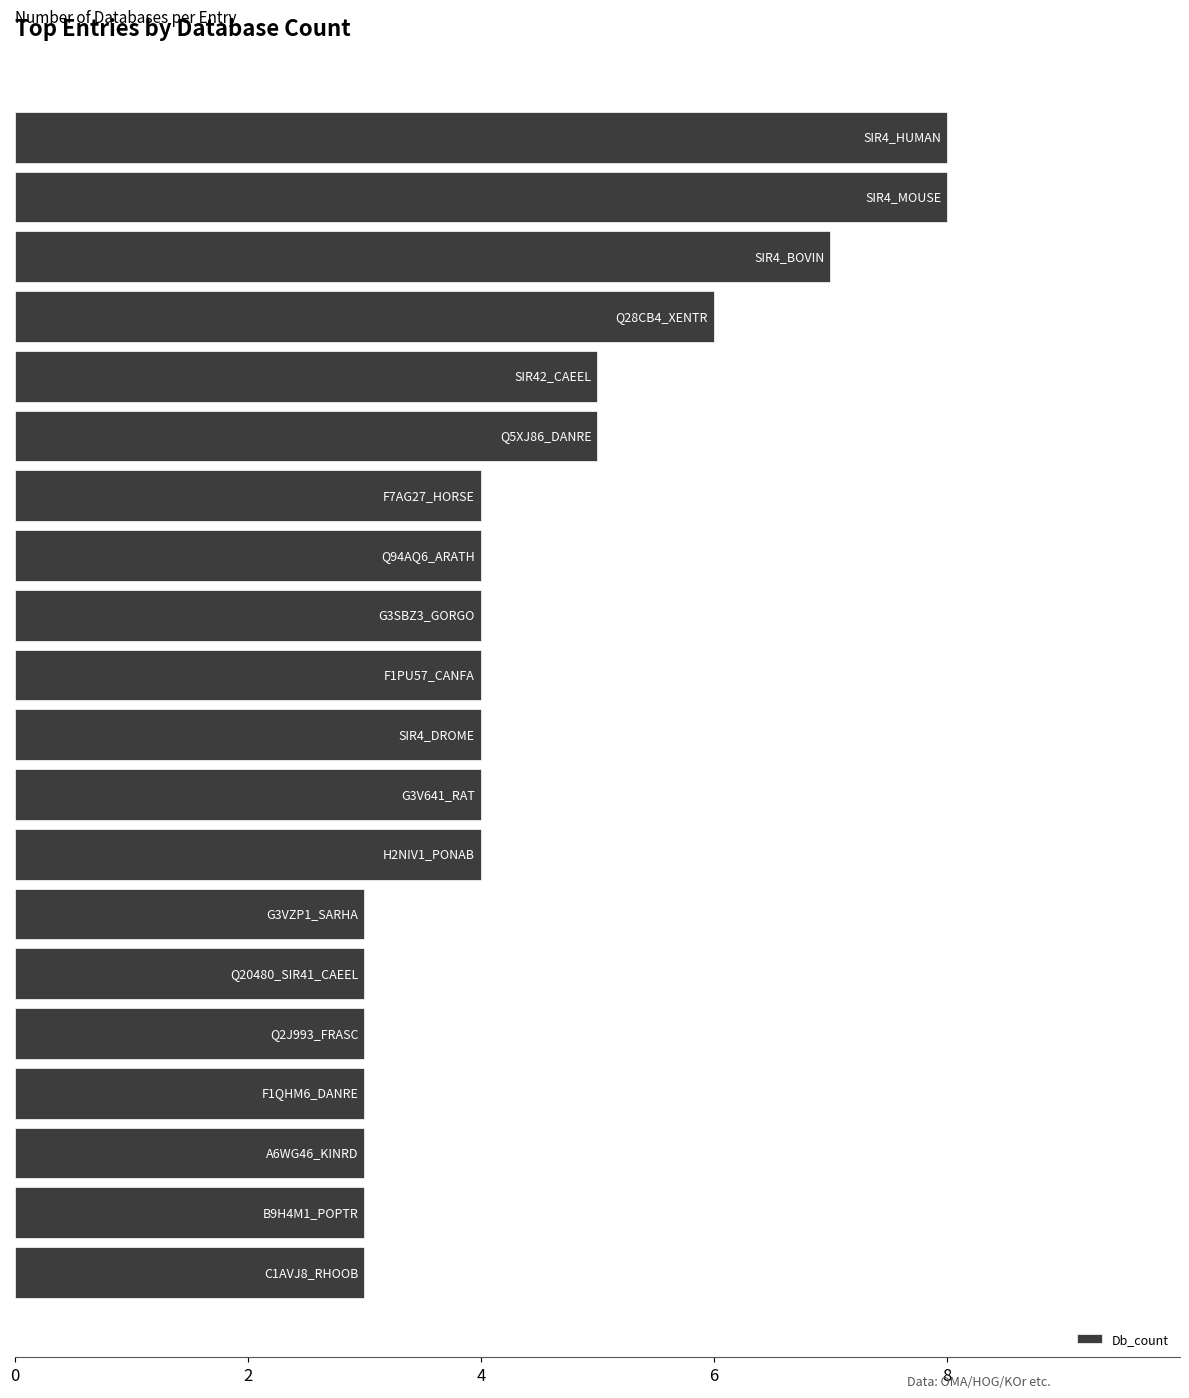

What is the sum of all values?

88